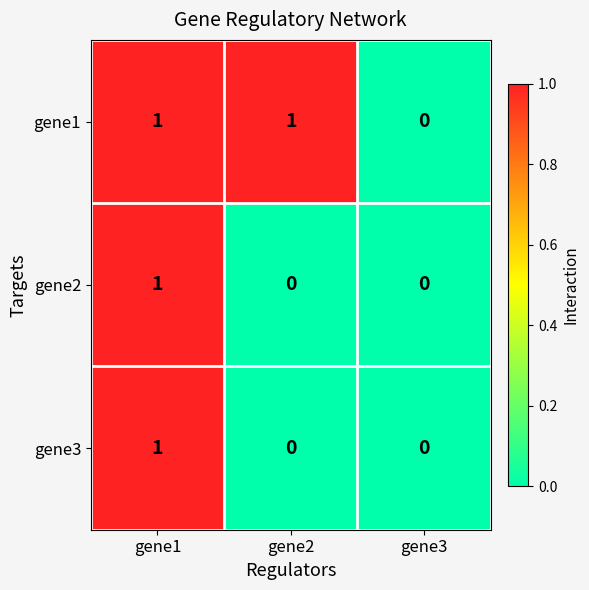

At which category is the sum across all series the highest?

gene1